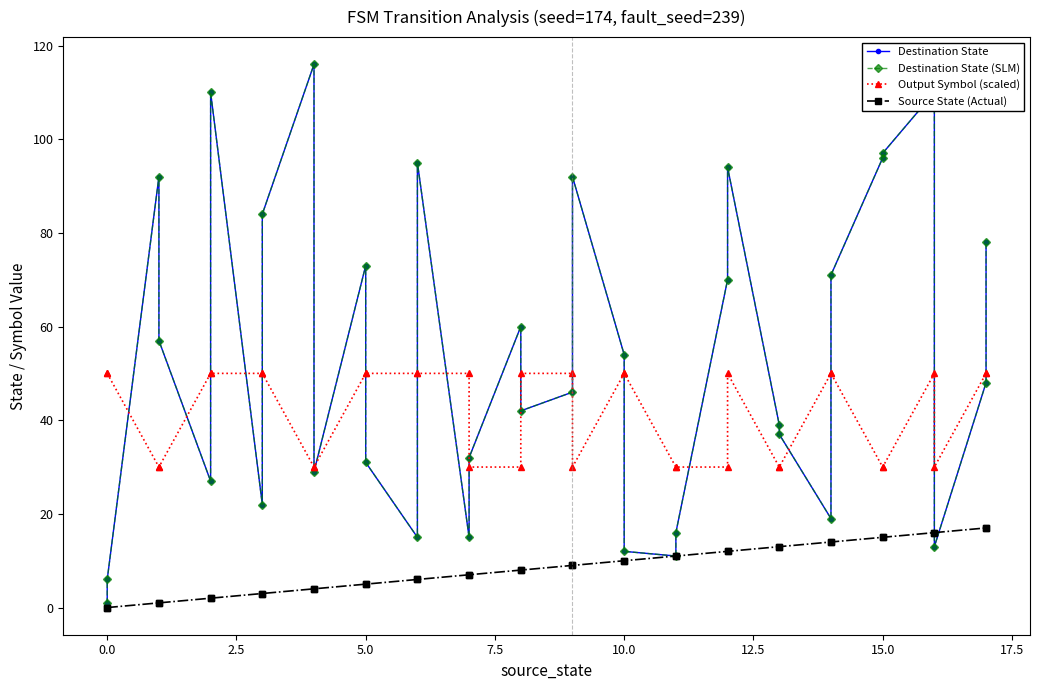

What is the label of the 33rd point from the right?

5.0